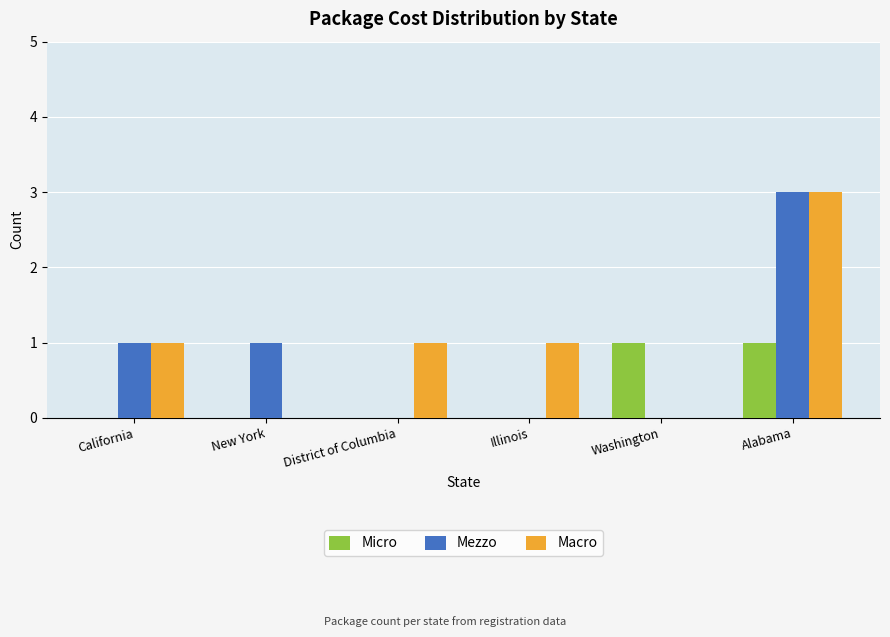

What is the spread (max minus min) of values at California?

1